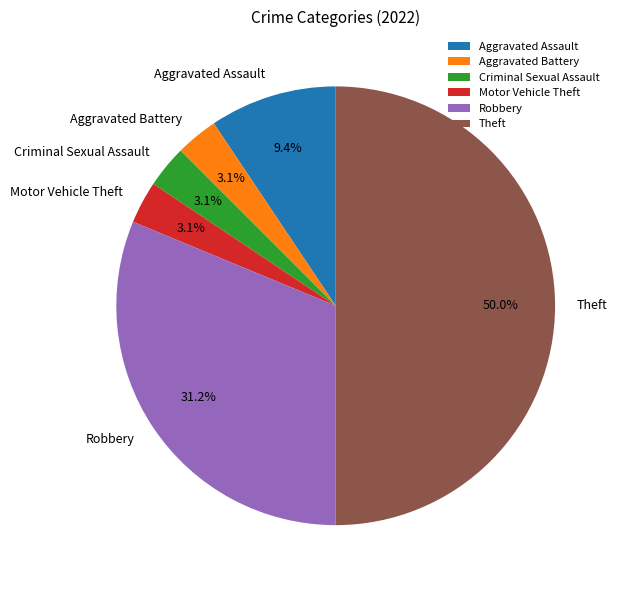

What percentage is NOT represented by Motor Vehicle Theft?

96.9%